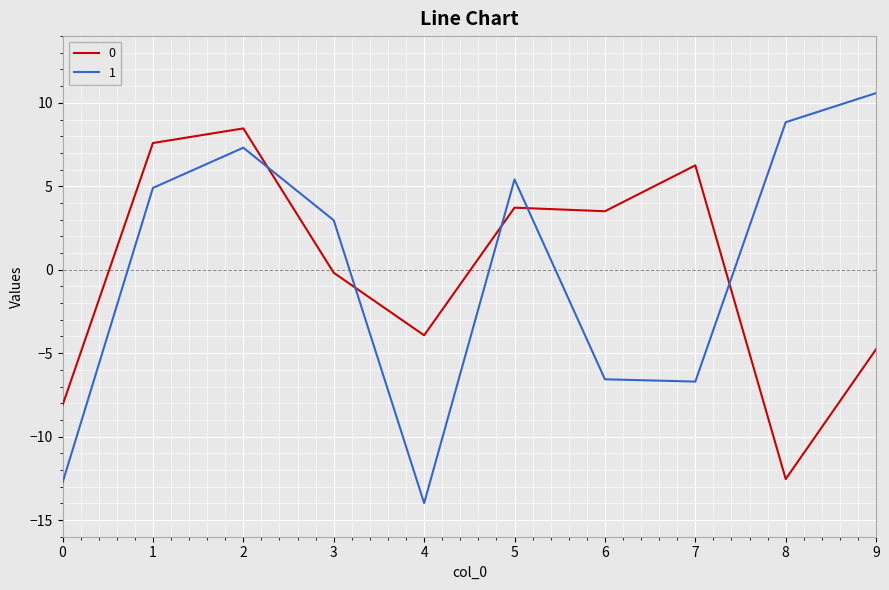

True or false: 1 has a value of 7.3 at 2.

True